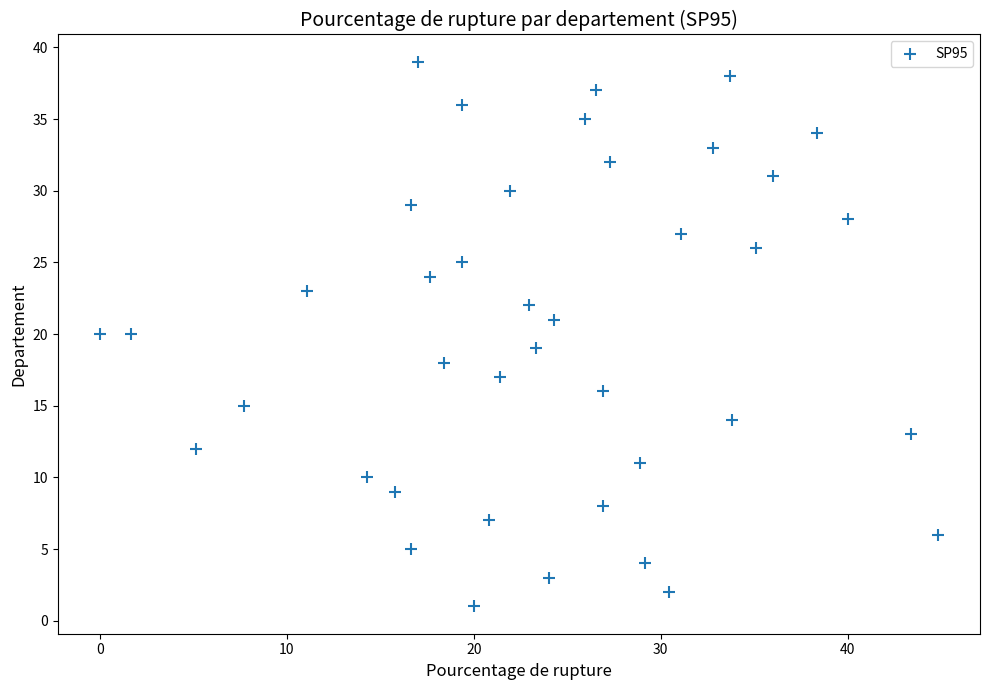

What is the range of Y values (max minus min)?

38